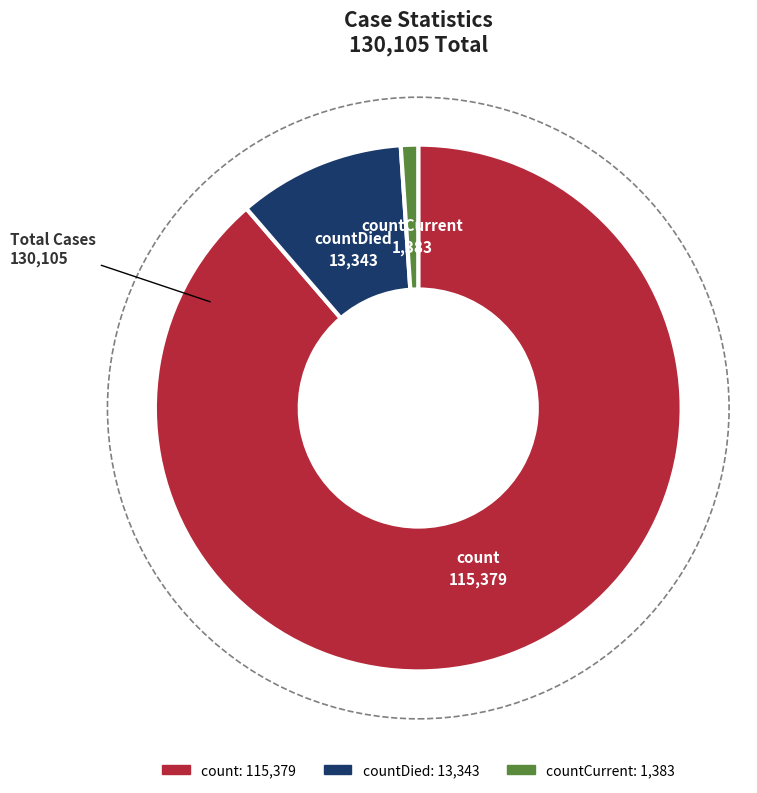

Is there any slice that represents more than half of the pie?

Yes